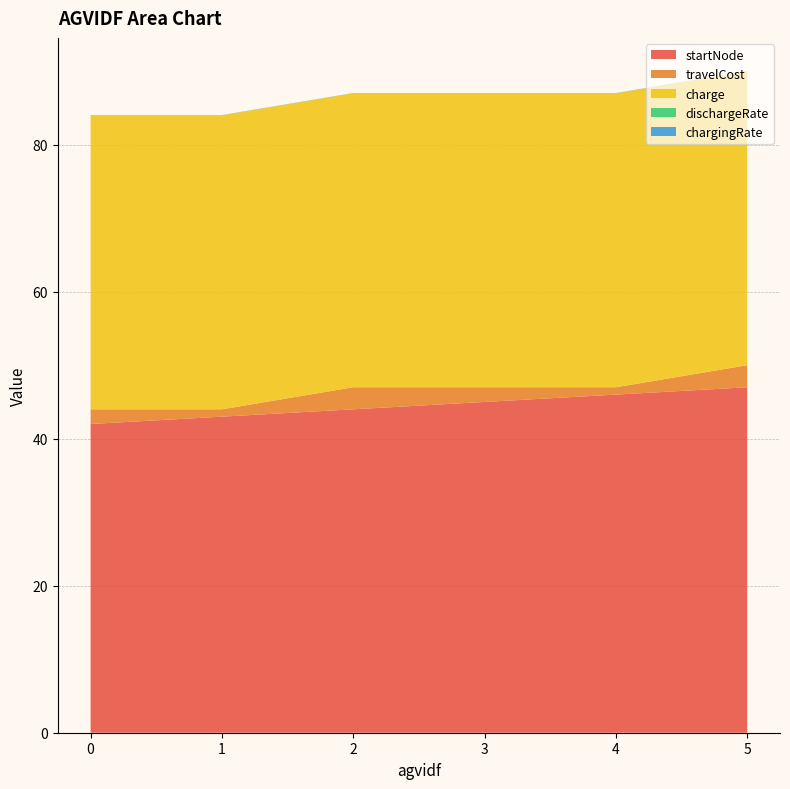

Reading left to right, extract all data points from this chart.

startNode: 42.0	43.0	44.0	45.0	46.0	47.0
travelCost: 2.0	1.0	3.0	2.0	1.0	3.0
charge: 40.0	40.0	40.0	40.0	40.0	40.0
dischargeRate: 0.0	0.0	0.0	0.0	0.0	0.0
chargingRate: 0.0	0.0	0.0	0.0	0.0	0.0